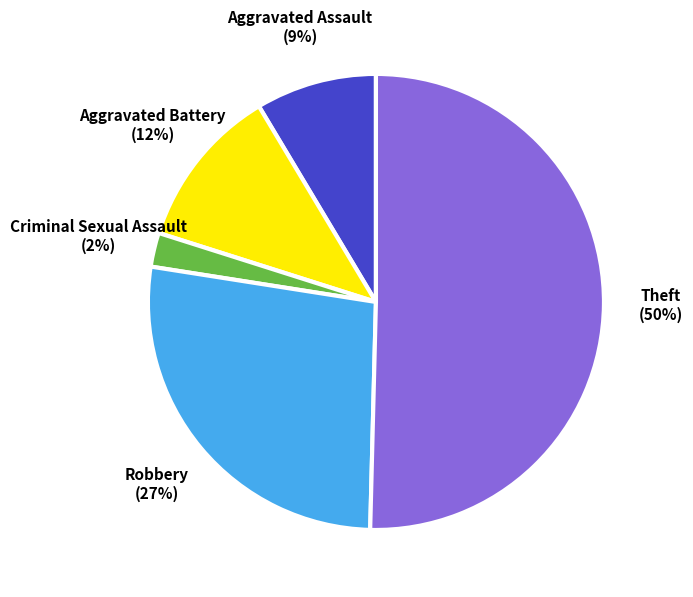

Do Criminal Sexual Assault (2%) and Aggravated Assault (9%) together represent more than half of the pie?

No